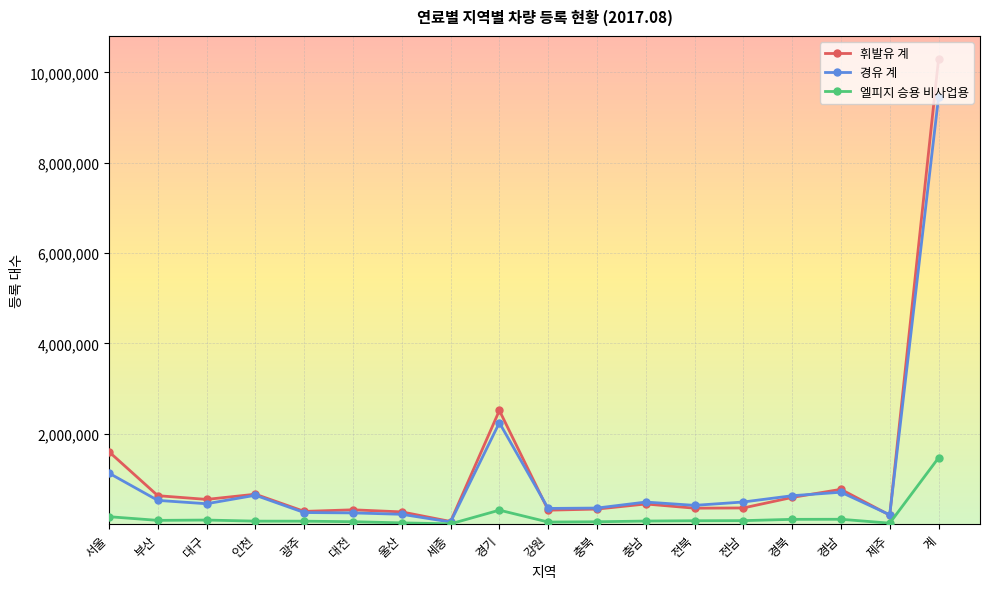

What is the total value across all series at 광주?

612402